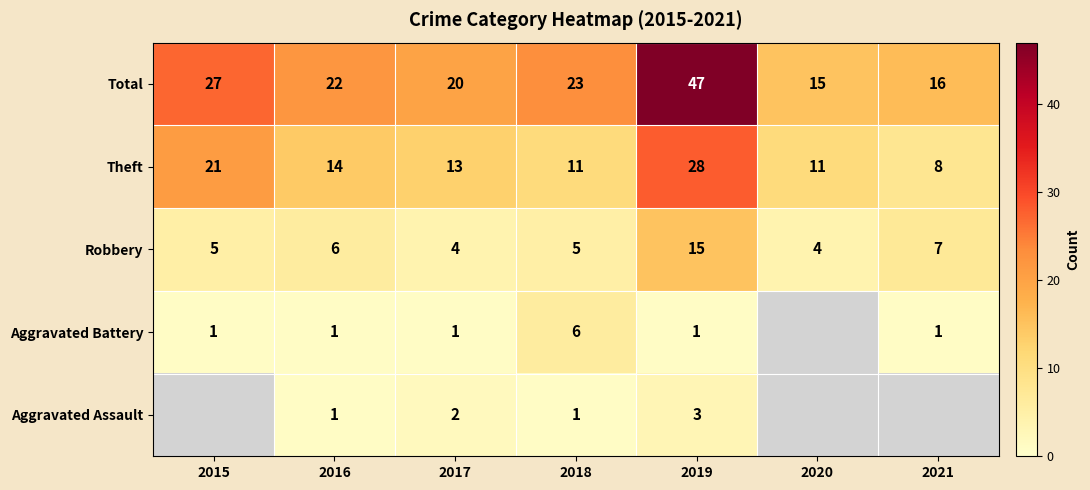

Which series changed the most between 2017 and 2018?

Aggravated Battery